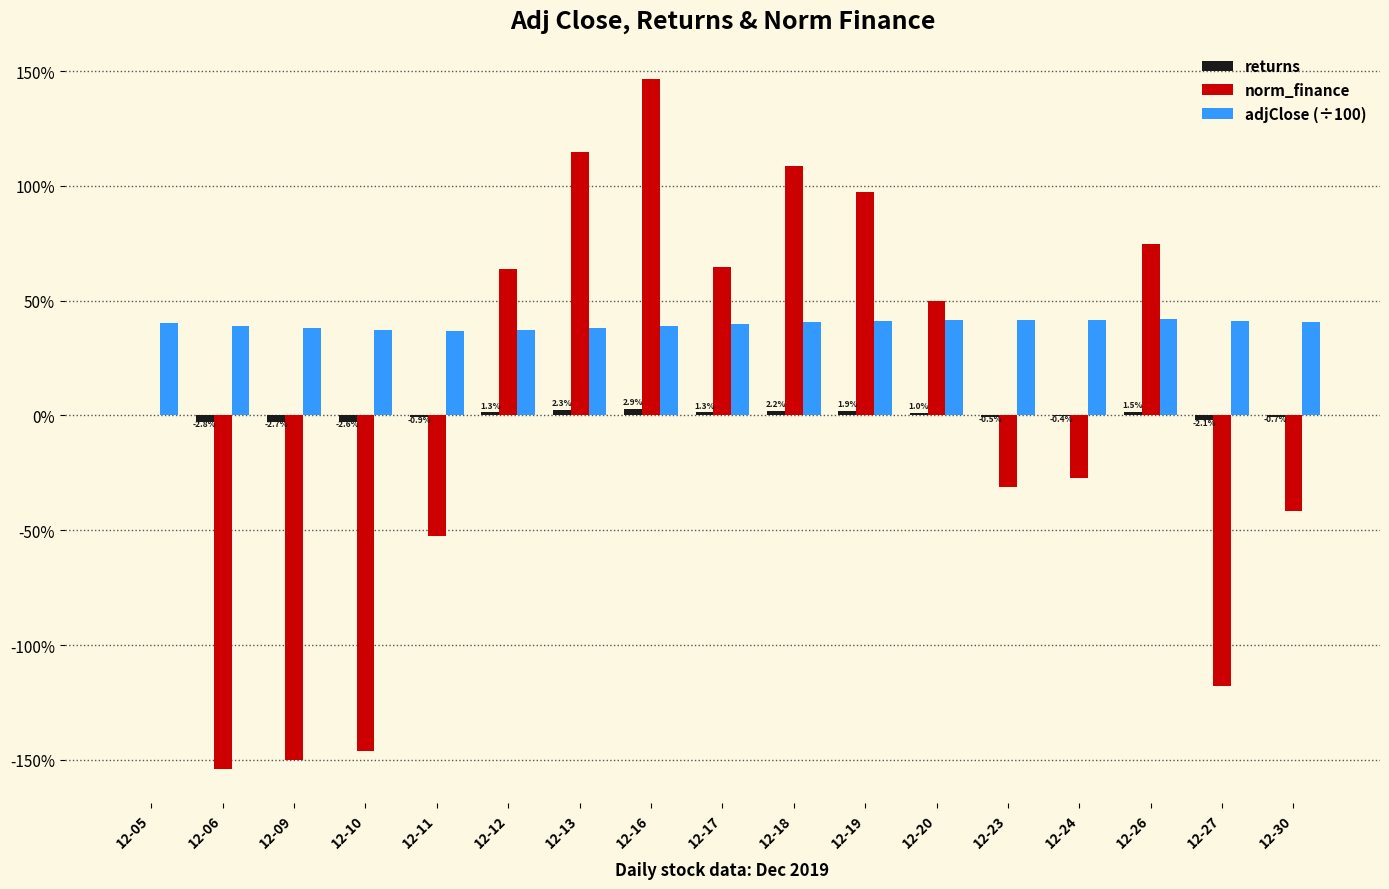

Reading right to left, list all the values displayed in this chart.

returns: -0.0	-0.0	0.0	-0.0	-0.0	0.0	0.0	0.0	0.0	0.0	0.0	0.0	-0.0	-0.0	-0.0	-0.0	0.0
norm_finance: -0.4	-1.2	0.7	-0.3	-0.3	0.5	1.0	1.1	0.6	1.5	1.1	0.6	-0.5	-1.5	-1.5	-1.5	0.0
adjClose (÷100): 0.4	0.4	0.4	0.4	0.4	0.4	0.4	0.4	0.4	0.4	0.4	0.4	0.4	0.4	0.4	0.4	0.4